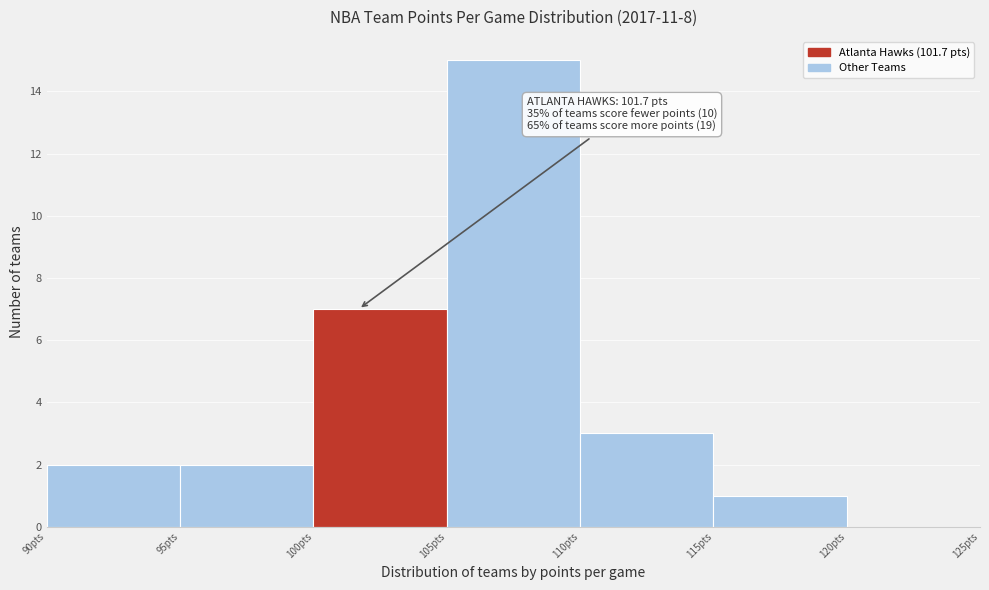

Which range on the x-axis has the tallest bar?

105 to 110